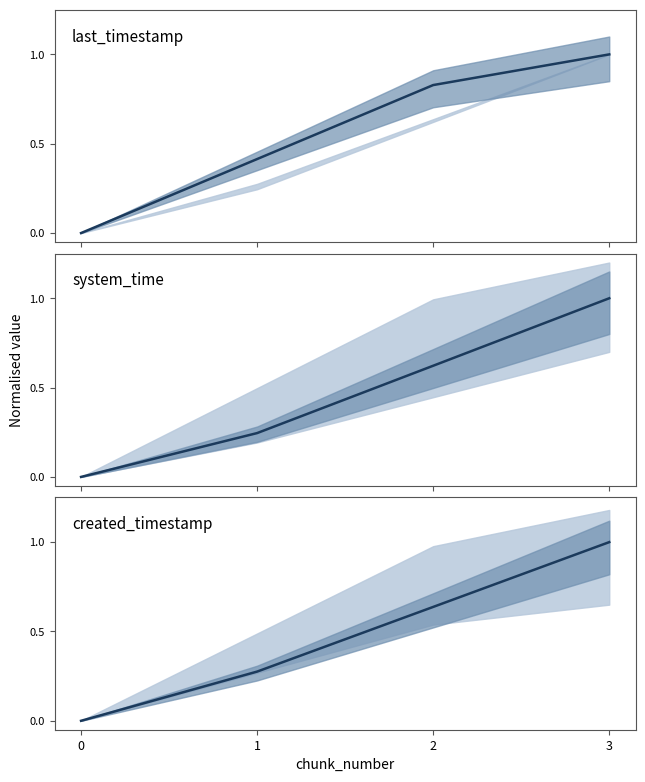

What is the total value across all series at 2?

2.1